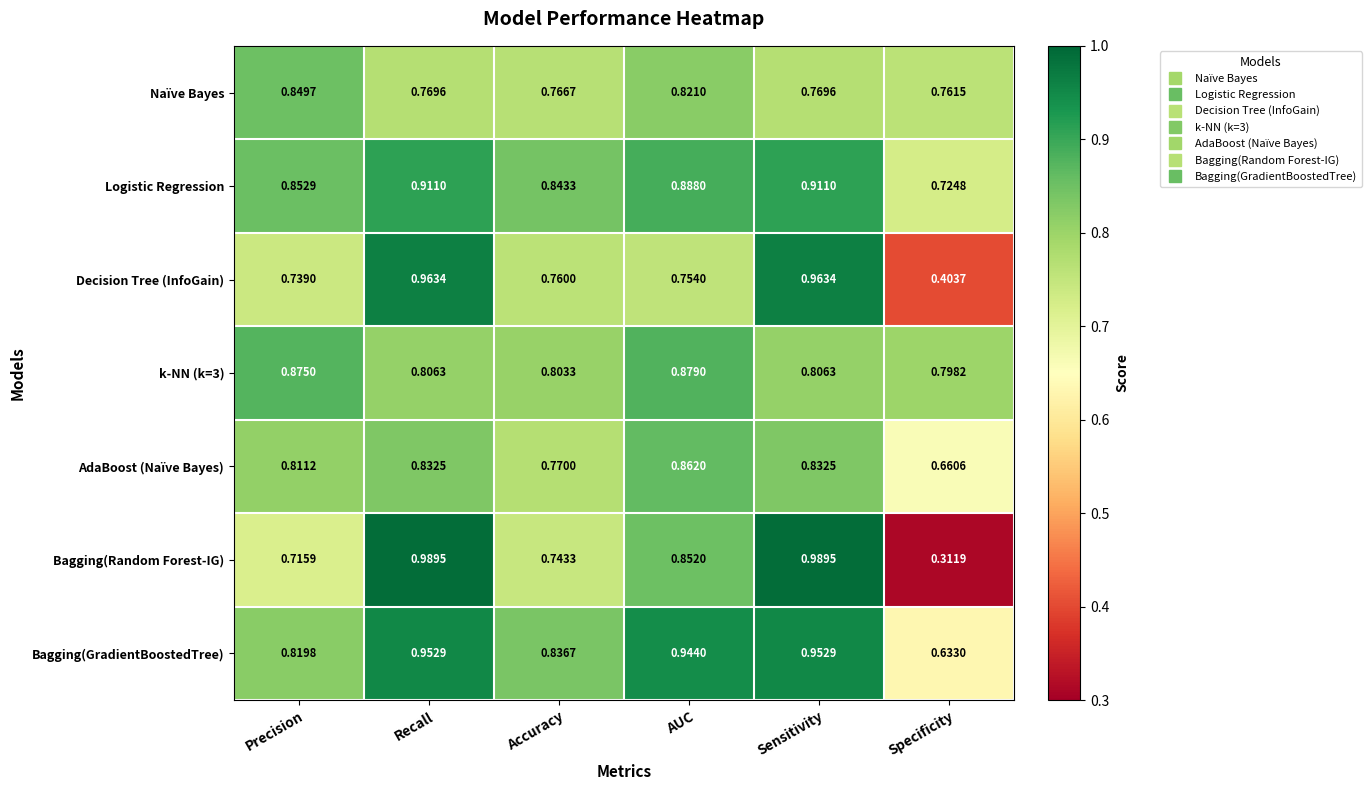

Which category has the lowest value in the k-NN (k=3) series?

Specificity